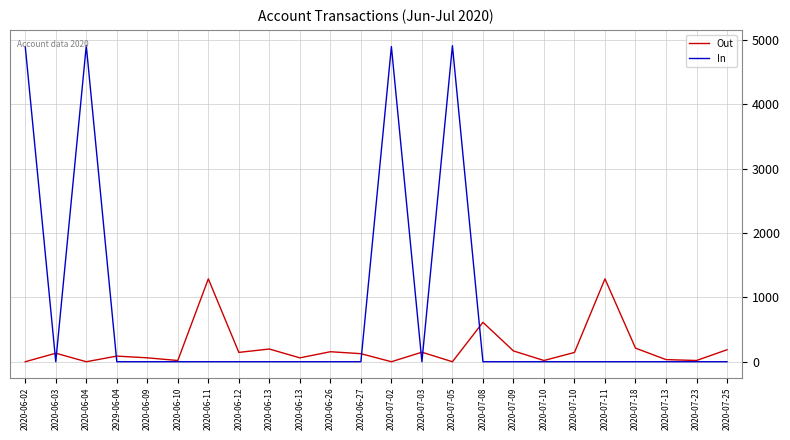

True or false: In and Out intersect in this chart.

True